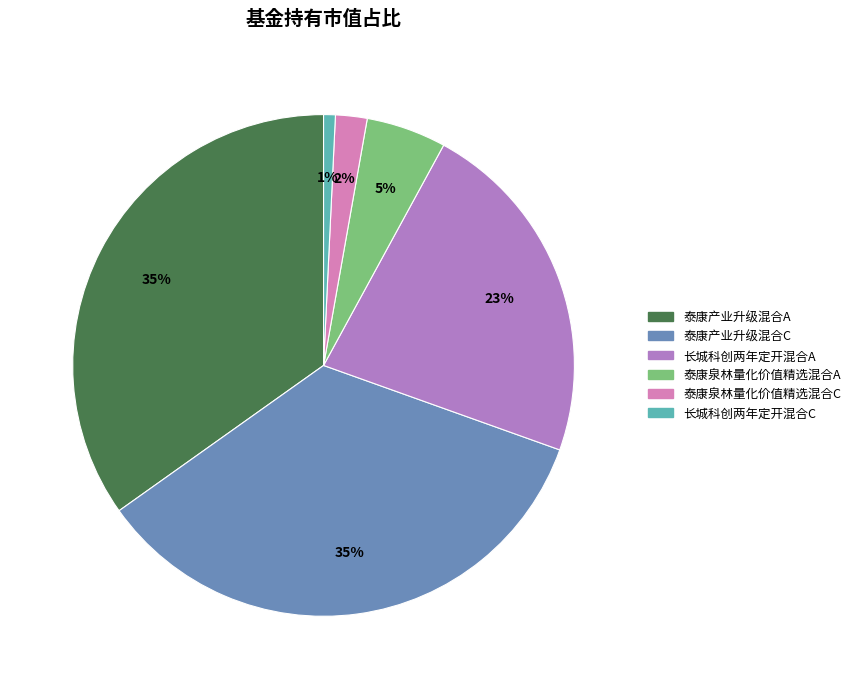

The 泰康产业升级混合A slice represents 35% of the pie. True or false?

True